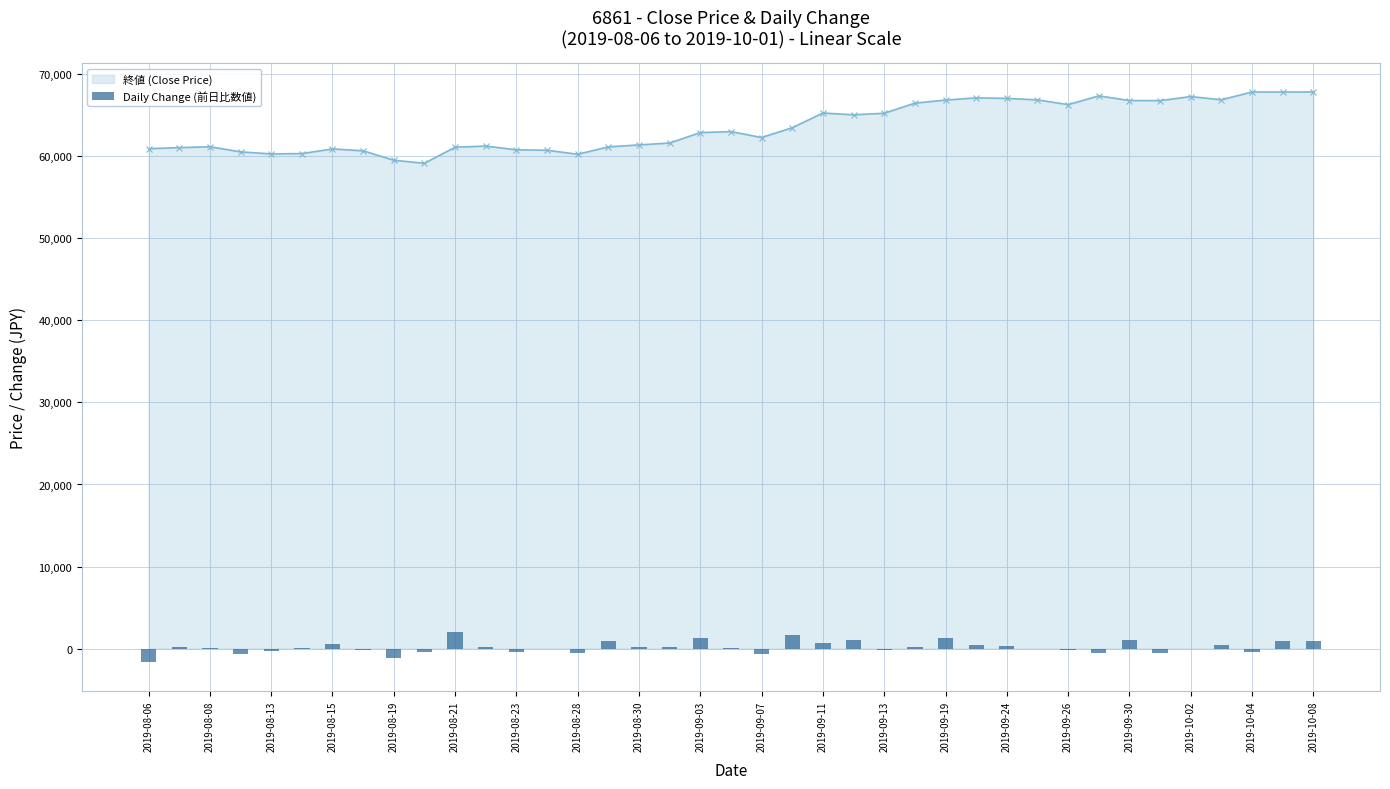

The value of 終値 (Close Price) at 2019-09-24 is 33221. True or false?

False